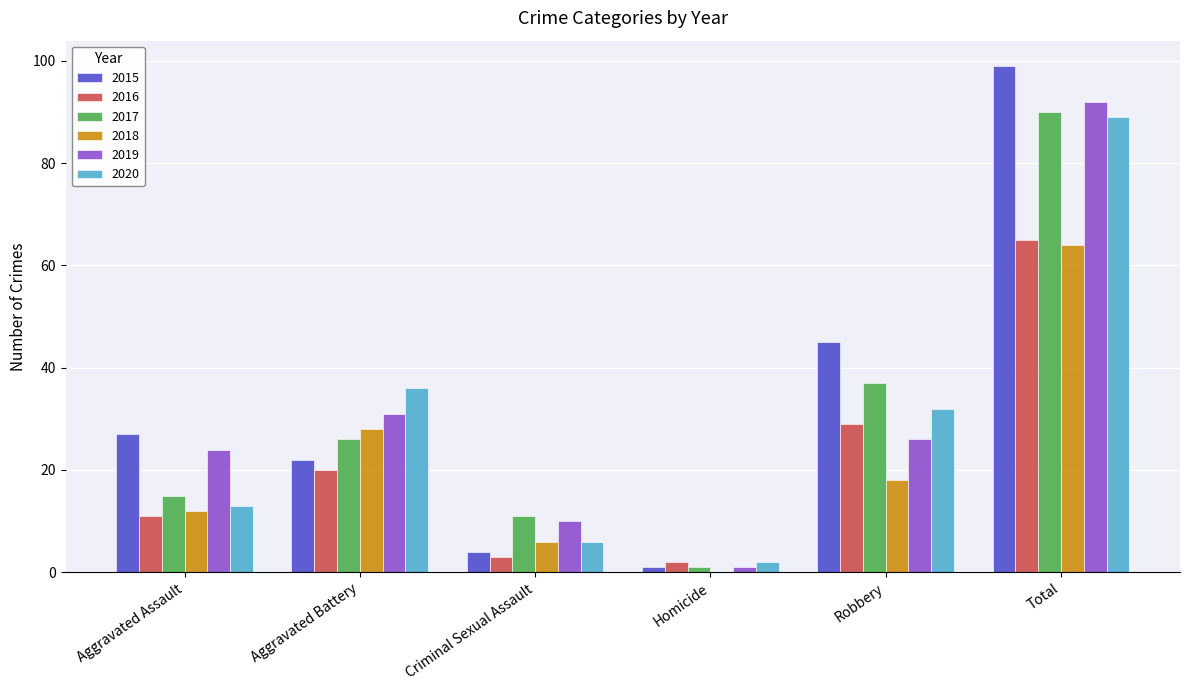

What is the sum of all 2016 values?

130